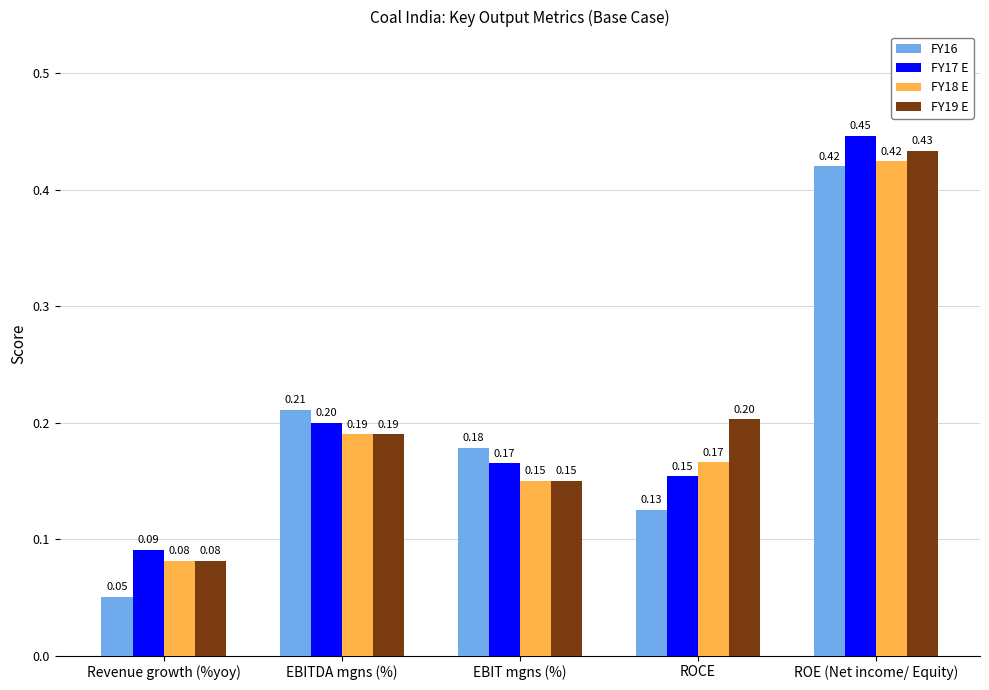

Where is FY18 E nearest to the value 0?

Revenue growth (%yoy)